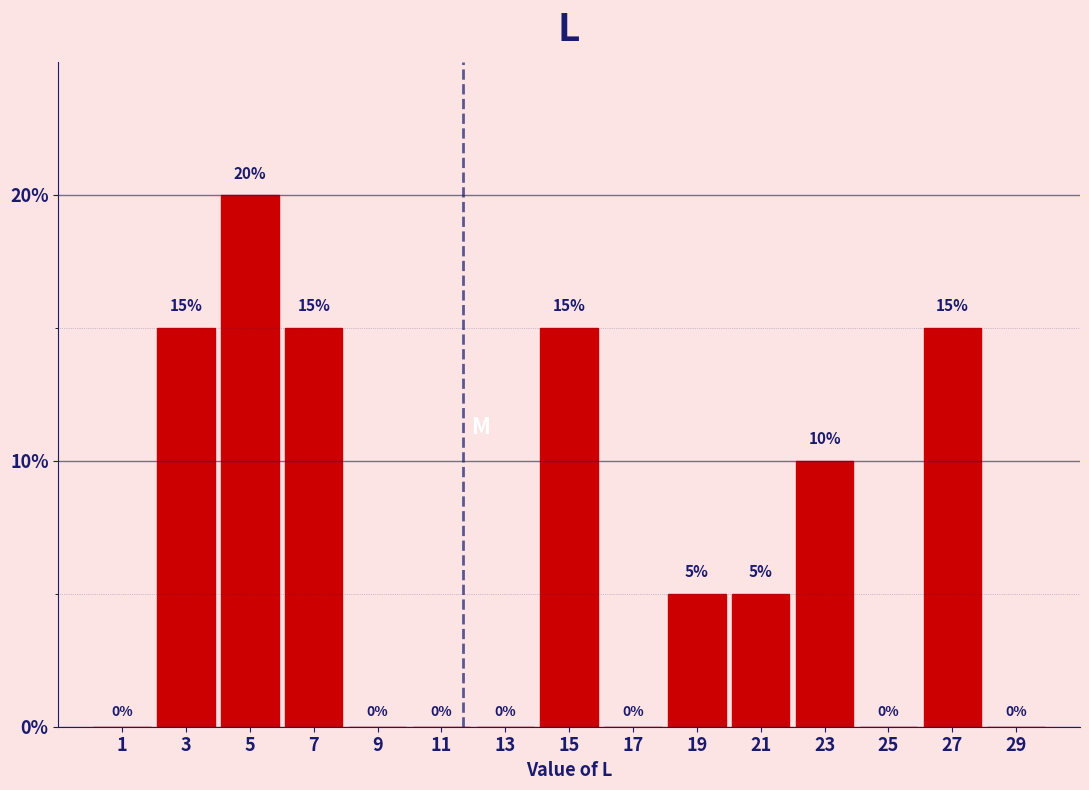

Reading left to right, transcribe this chart: for each bar, give the range it covers on the x-axis and its height.

0 to 2: 0
2 to 4: 15
4 to 6: 20
6 to 8: 15
8 to 10: 0
10 to 12: 0
12 to 14: 0
14 to 16: 15
16 to 18: 0
18 to 20: 5
20 to 22: 5
22 to 24: 10
24 to 26: 0
26 to 28: 15
28 to 30: 0